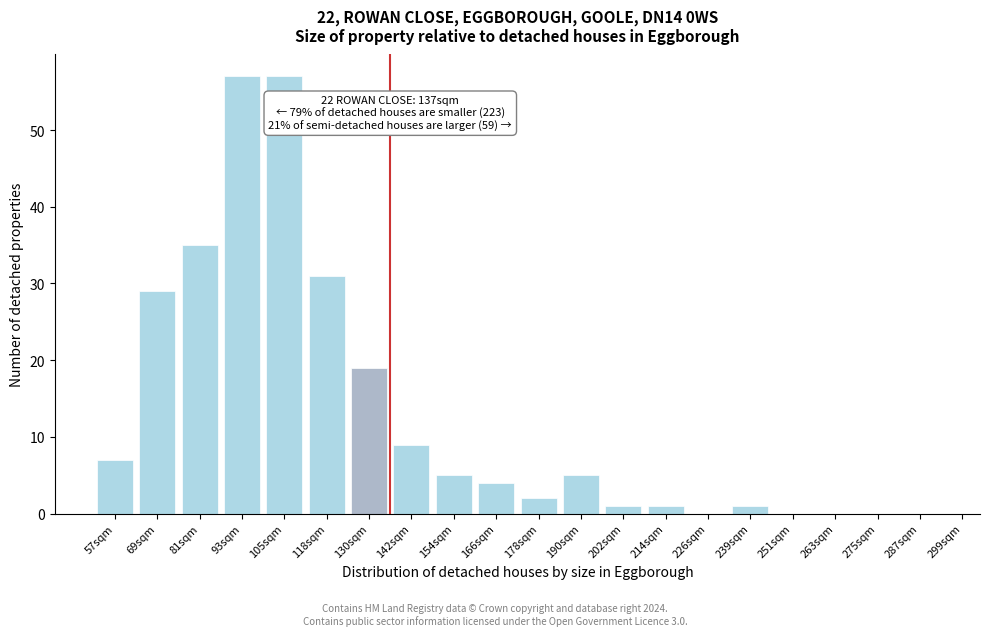

Reading right to left, list all the values displayed in this chart.

287sqm=0	275sqm=0	263sqm=0	251sqm=0	239sqm=1	226sqm=0	214sqm=1	202sqm=1	190sqm=5	178sqm=2	166sqm=4	154sqm=5	142sqm=9	130sqm=19	118sqm=31	105sqm=57	93sqm=57	81sqm=35	69sqm=29	57sqm=7